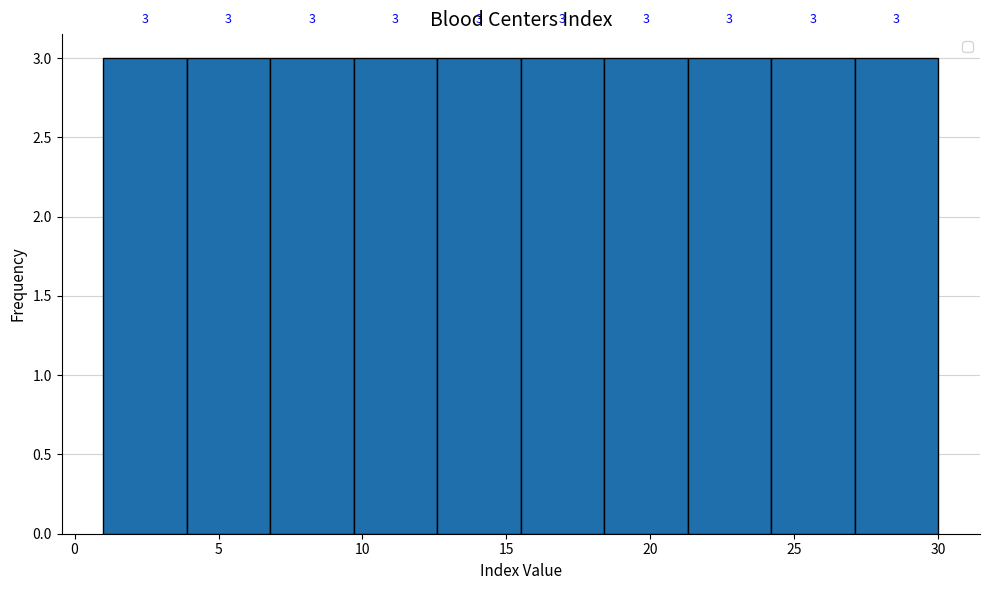

Reading left to right, transcribe this chart: for each bar, give the range it covers on the x-axis and its height. The bar edges are not printed on the chart, so give them approximately, as read against the axis.

1.0 to 3.9: 3
3.9 to 6.8: 3
6.8 to 9.7: 3
9.7 to 12.6: 3
12.6 to 15.5: 3
15.5 to 18.4: 3
18.4 to 21.3: 3
21.3 to 24.2: 3
24.2 to 27.1: 3
27.1 to 30.0: 3